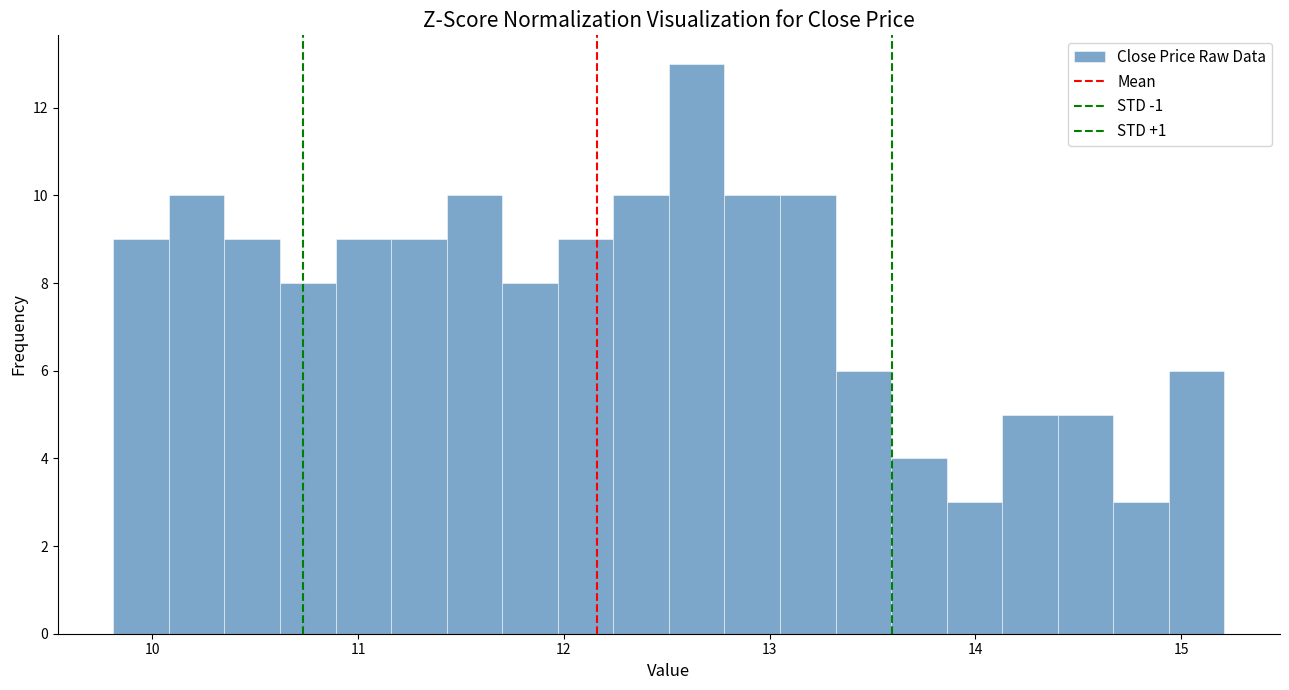

Around what value on the x-axis is the tallest bar? Give the approximate position of its centre, as read against the axis.

12.6